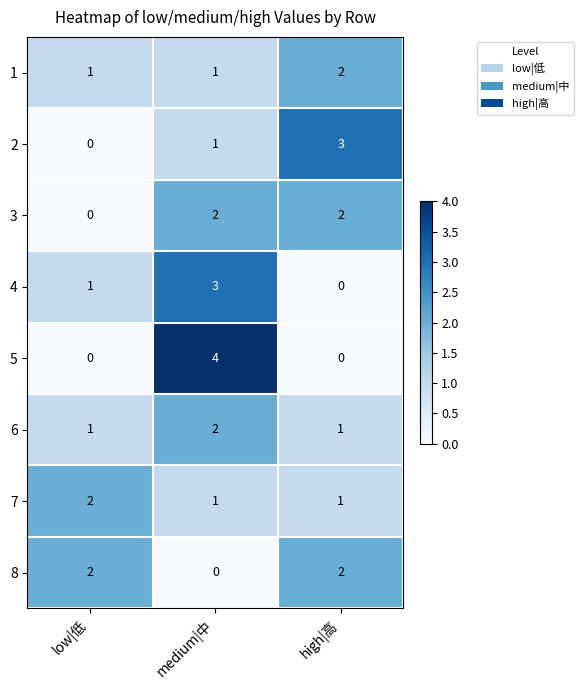

What is the greatest value displayed?

4